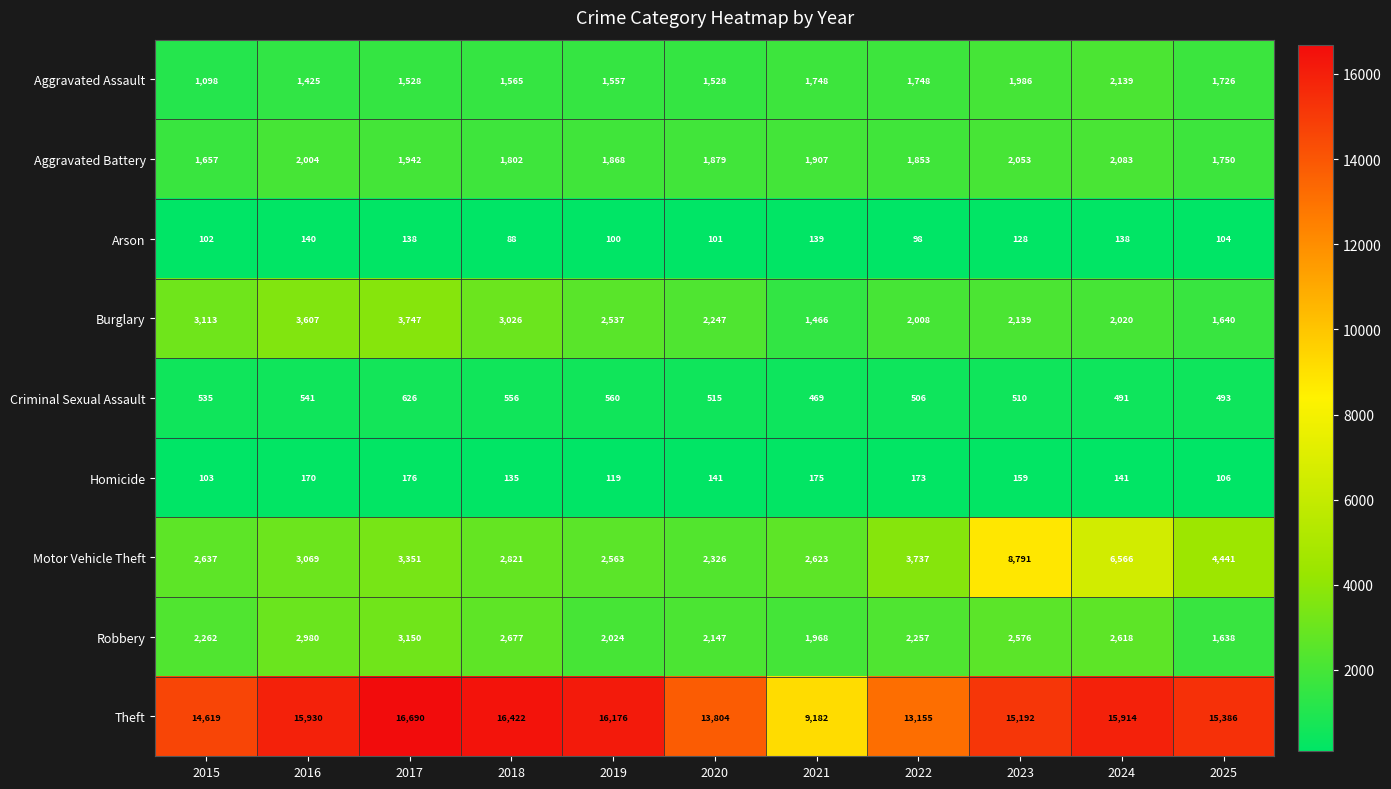

Is the value of Aggravated Assault at 2022 greater than the value of Aggravated Battery at 2023?

No